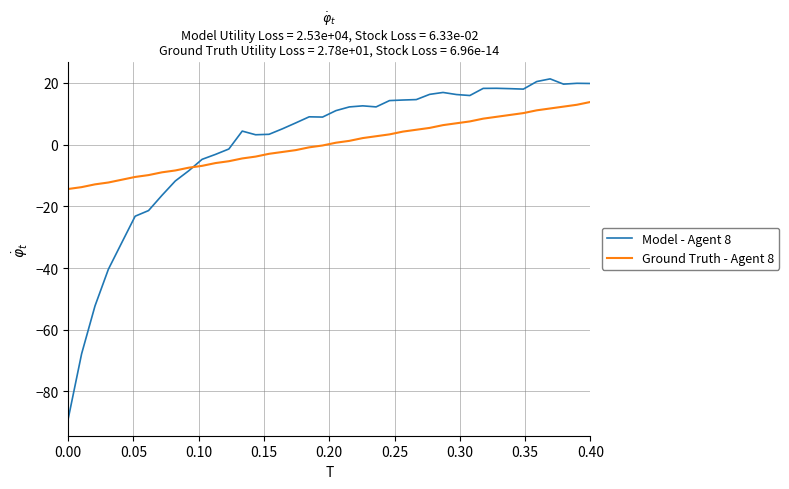

What is the highest value of the Ground Truth - Agent 8 series?

13.8